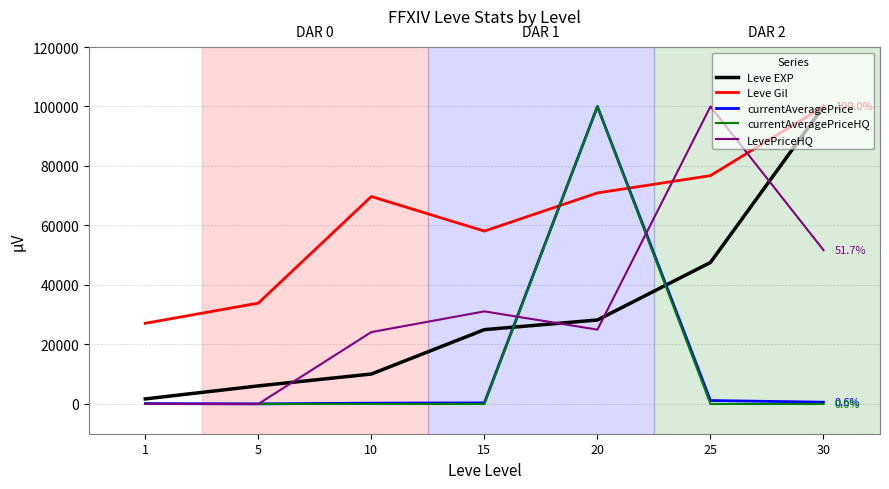

The value of Leve EXP at 10 is 15486.0. True or false?

False